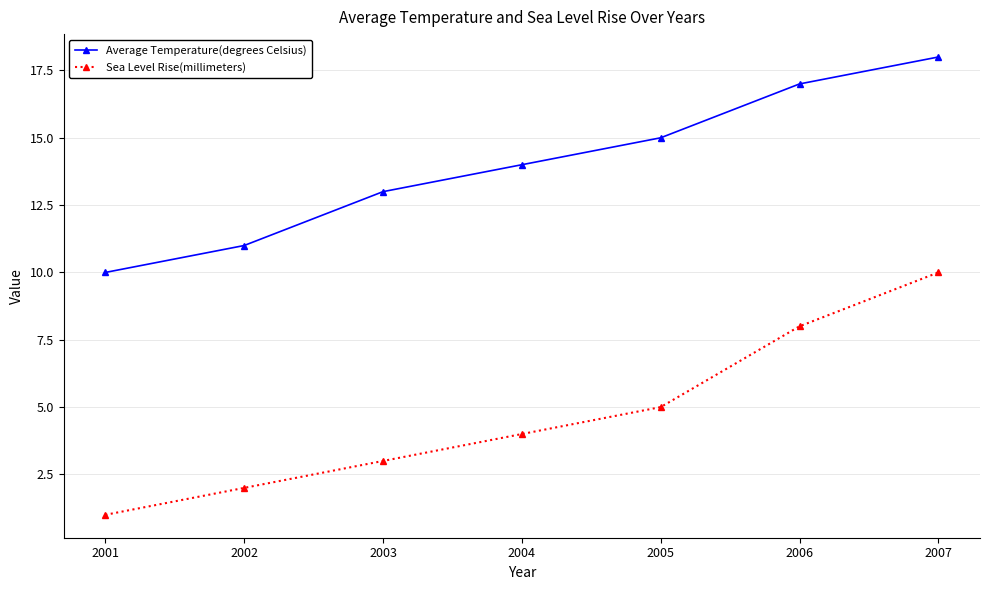

True or false: Sea Level Rise(millimeters) and Average Temperature(degrees Celsius) intersect in this chart.

False